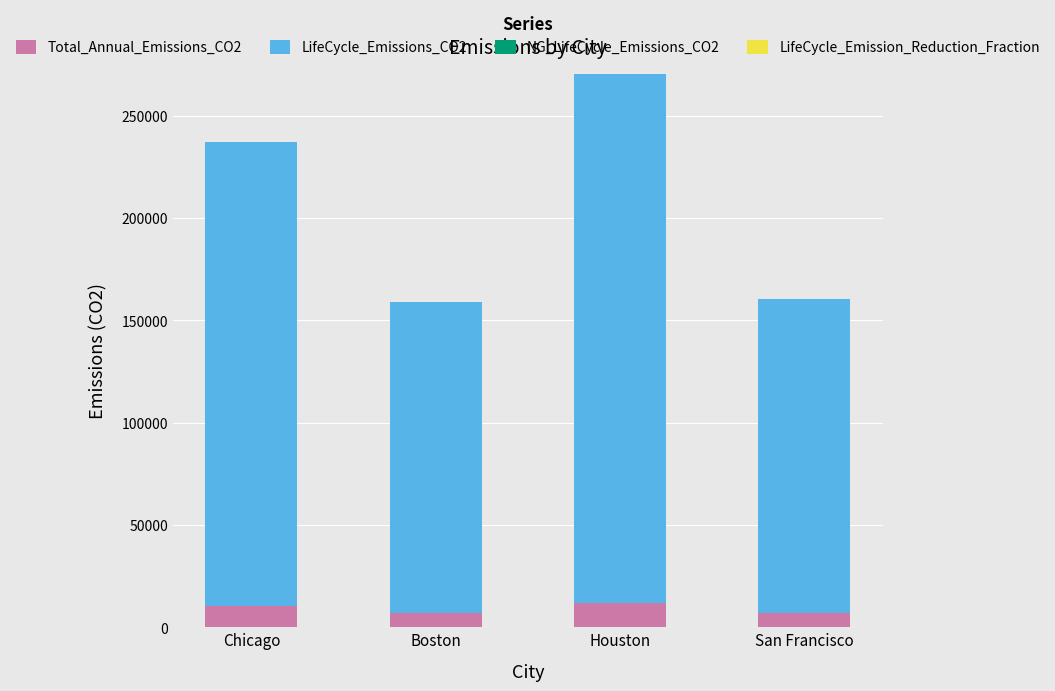

At which category is the sum across all series the highest?

Houston